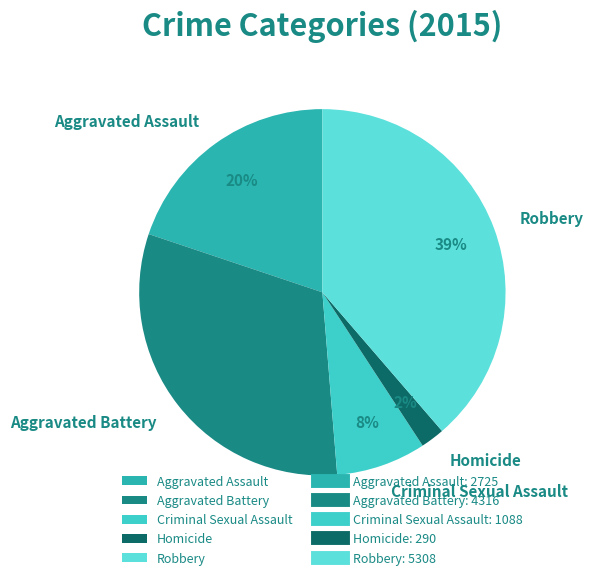

Which has a higher value, Aggravated Battery or Homicide?

Aggravated Battery